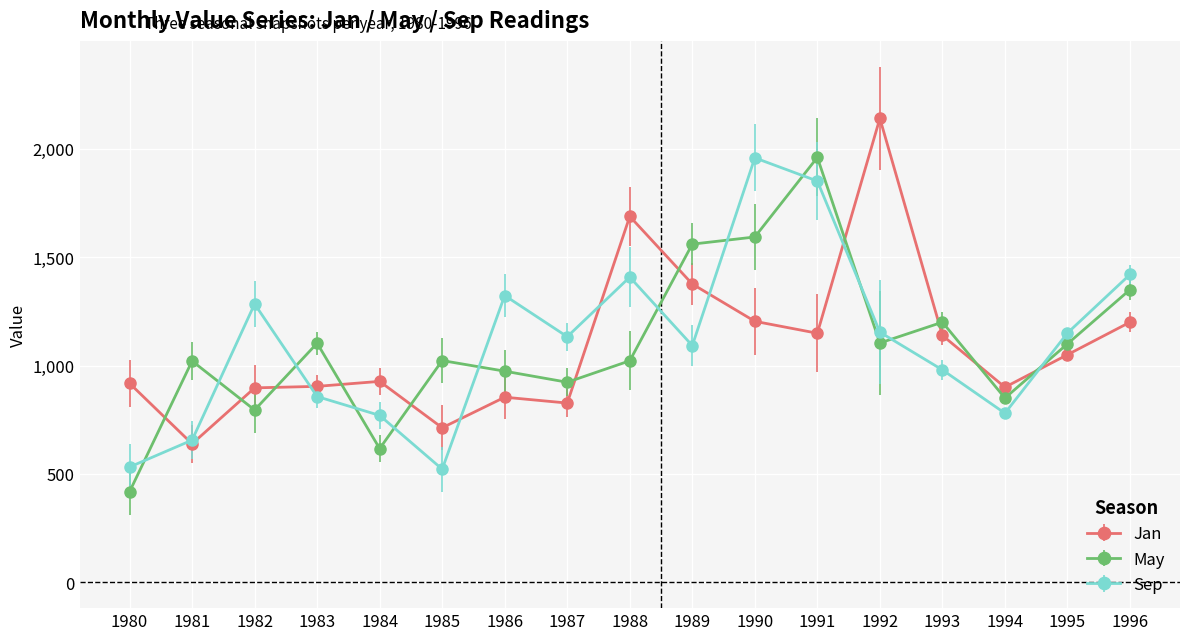

Between which two adjacent categories do Jan and May first intersect?

1980 and 1981